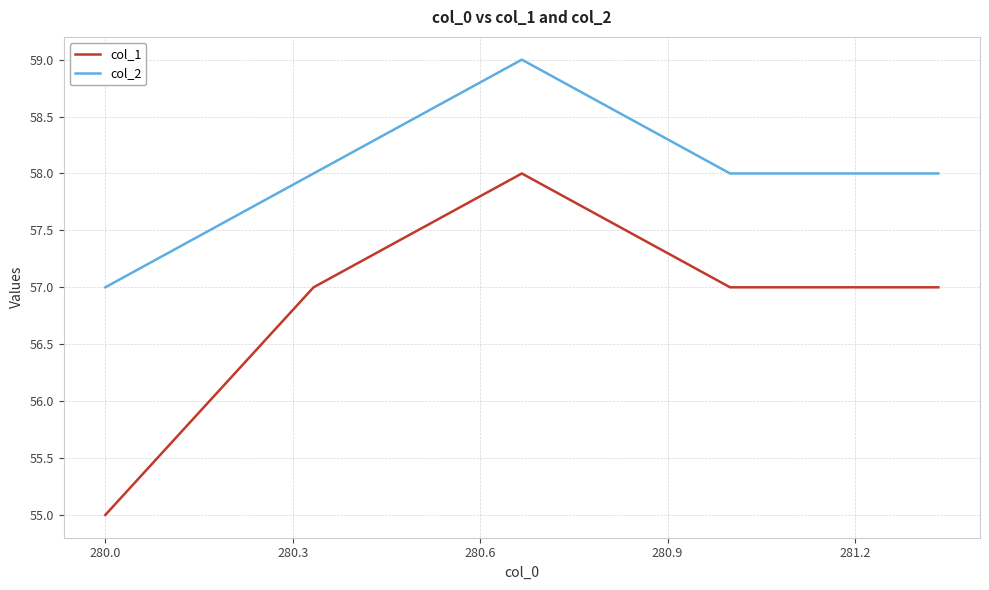

Which series has the largest total across all categories?

col_2